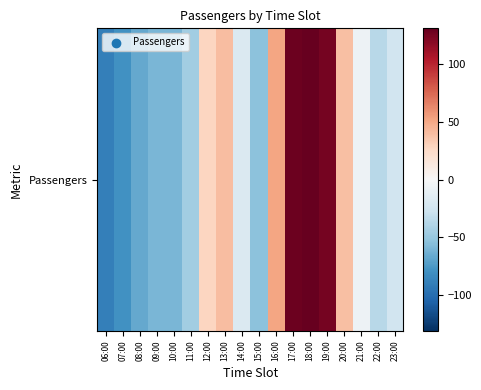

How many data points are less than -19?

9